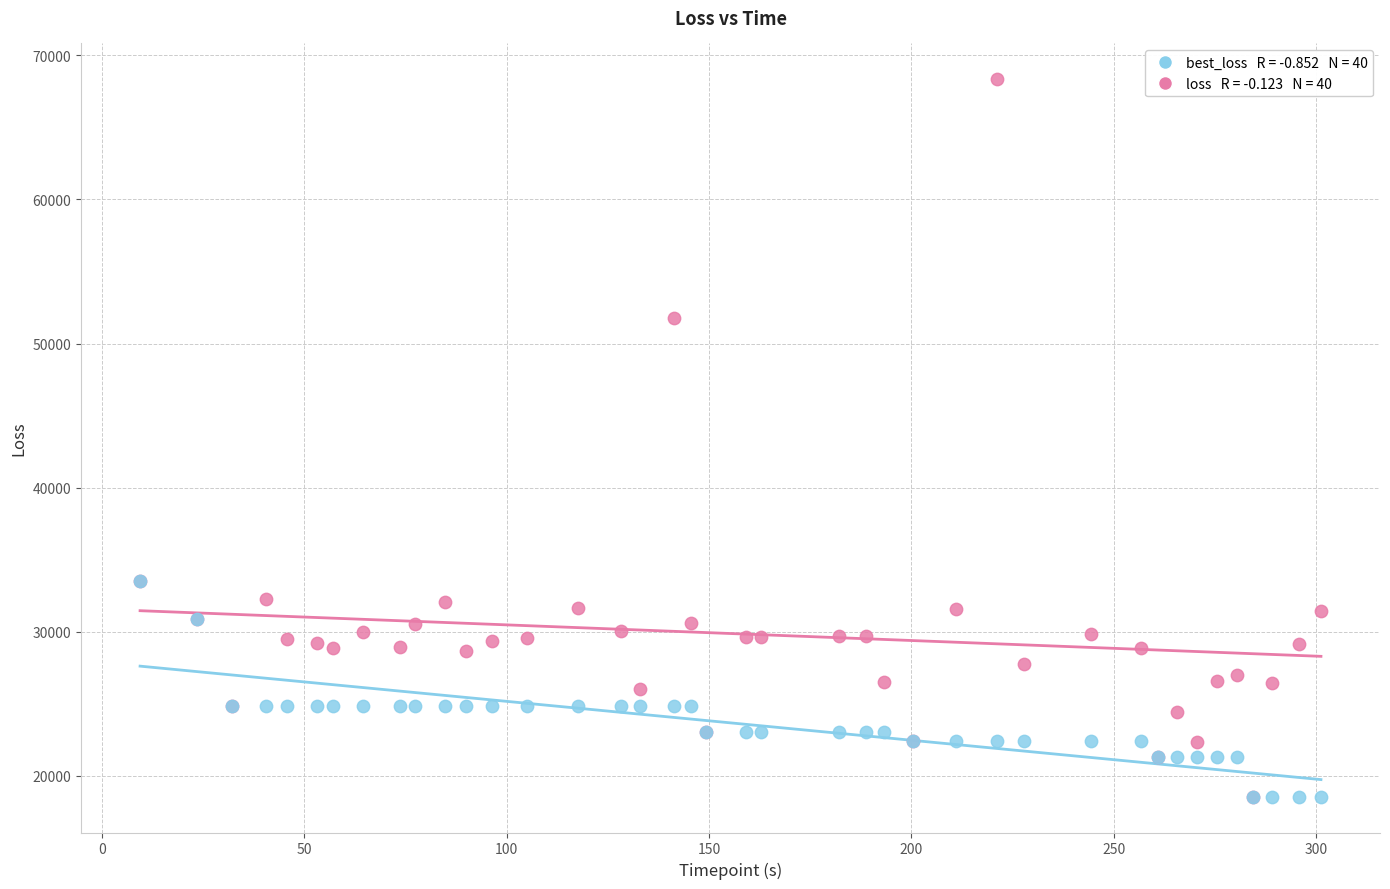

Across all series, what Y value is closest to 43452?

51754.0